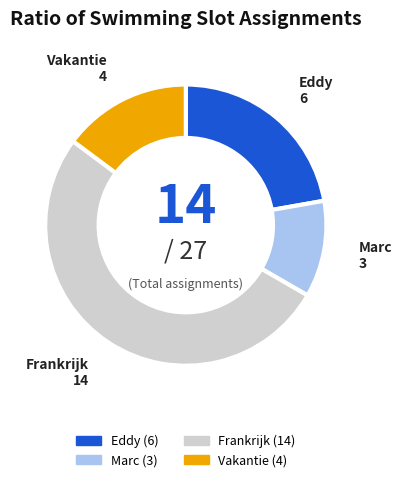

Does any single category account for the majority?

Yes